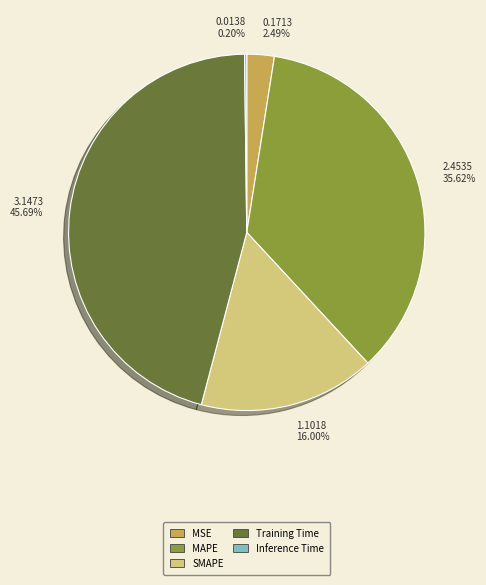

To the nearest percent, what is the difference between the largest and smallest slice percentages?

45%